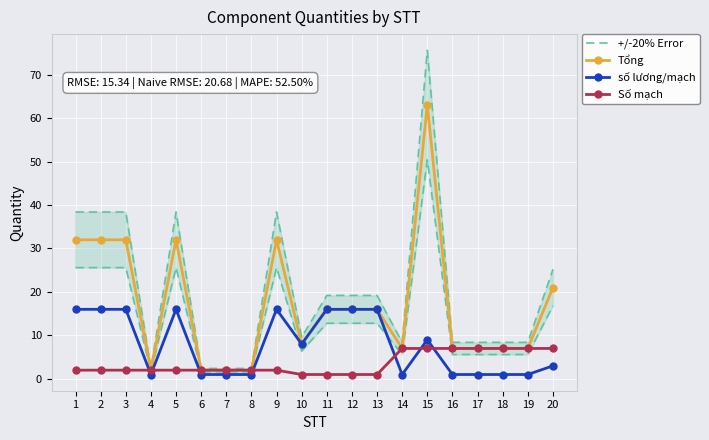

Which series has the largest total across all categories?

+/-20% Error